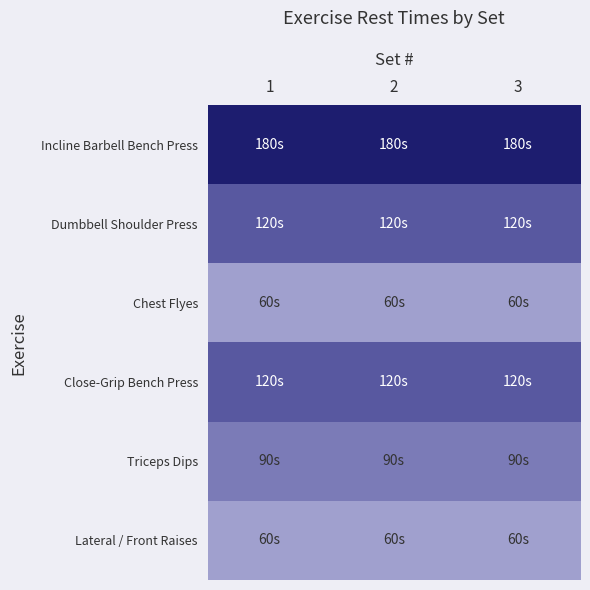

Reading left to right, extract all data points from this chart.

Incline Barbell Bench Press: 1=180	2=180	3=180
Dumbbell Shoulder Press: 1=120	2=120	3=120
Chest Flyes: 1=60	2=60	3=60
Close-Grip Bench Press: 1=120	2=120	3=120
Triceps Dips: 1=90	2=90	3=90
Lateral / Front Raises: 1=60	2=60	3=60